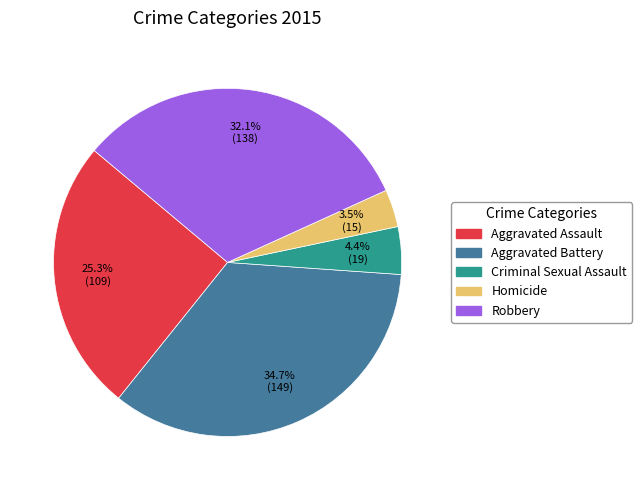

Rank the categories by value from highest to lowest.

Aggravated Battery, Robbery, Aggravated Assault, Criminal Sexual Assault, Homicide